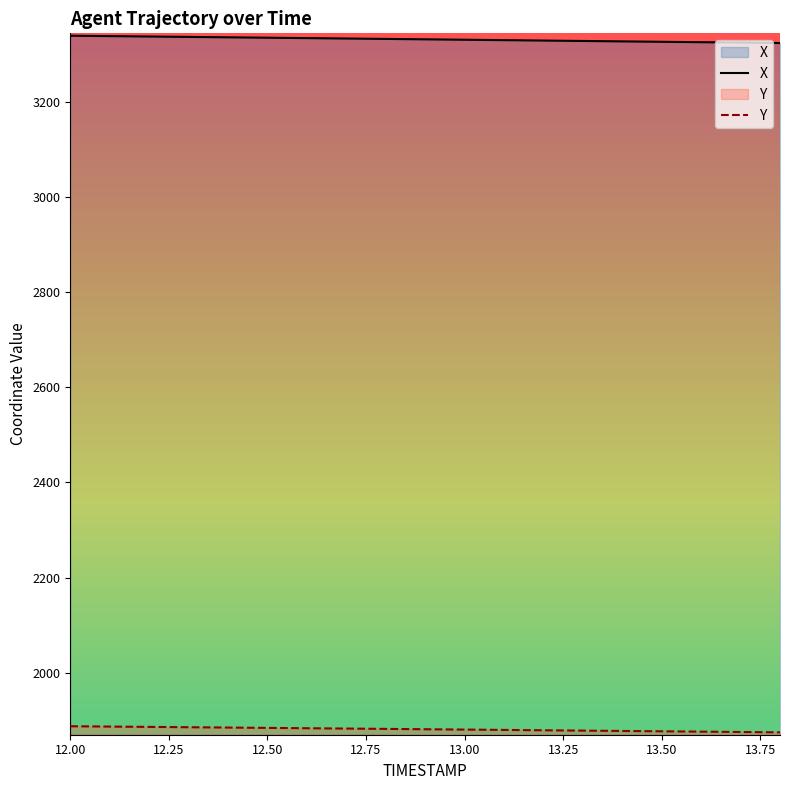

True or false: X has a value of 4582.5 at 13.7.

False